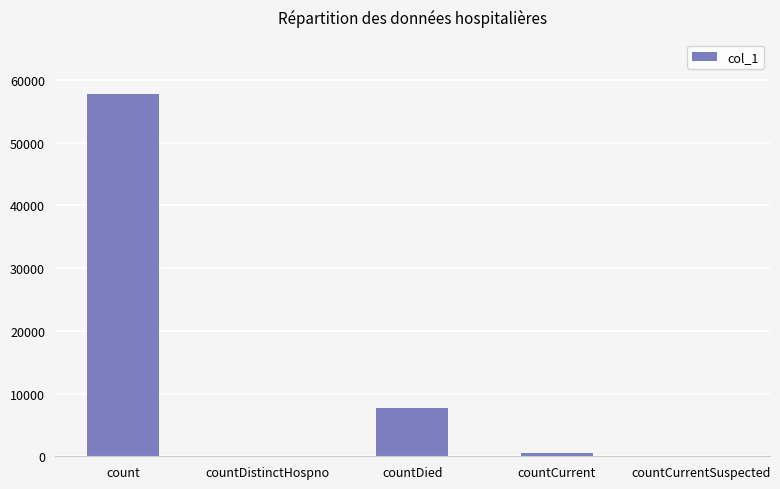

Where does the data first go above 452?

count